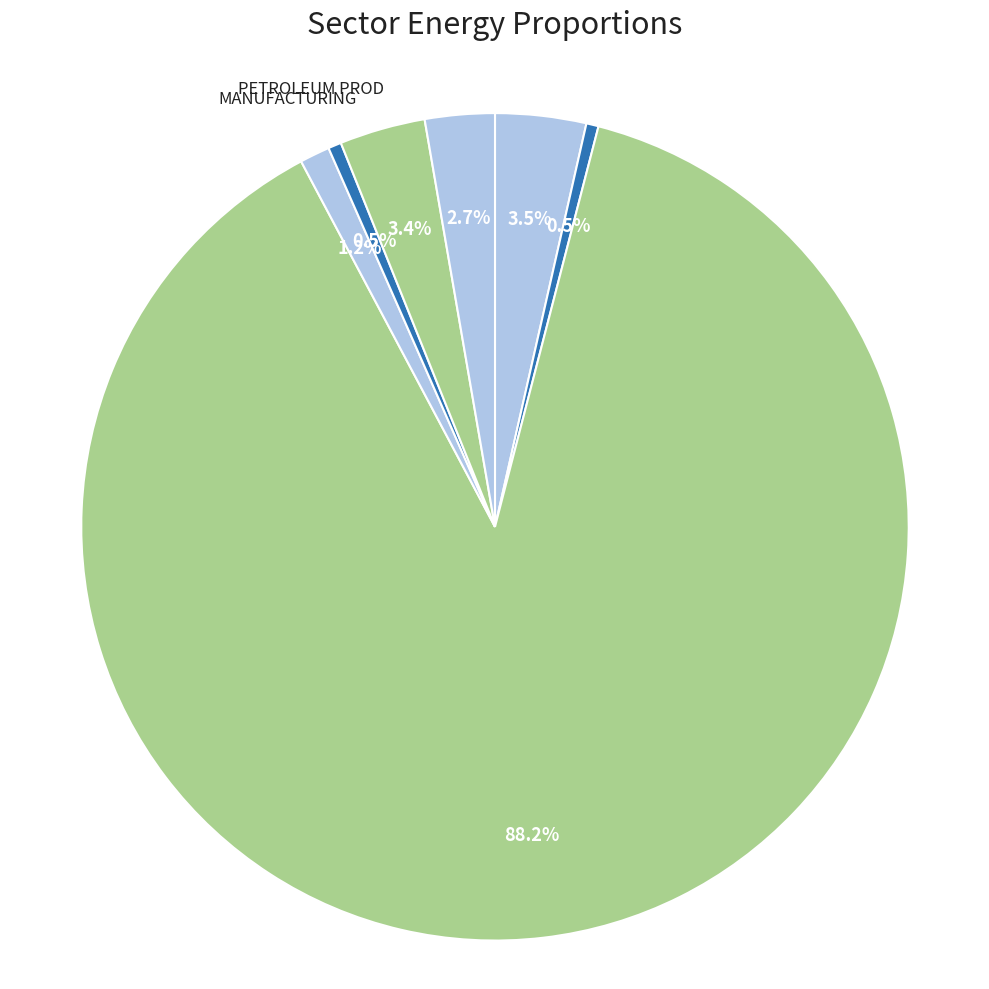

To the nearest percent, what is the difference between the largest and smallest slice percentages?

88%